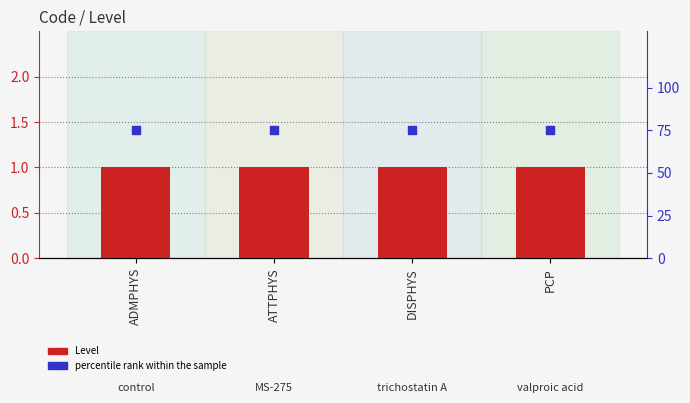

At how many categories does at least one series exceed 62?

4